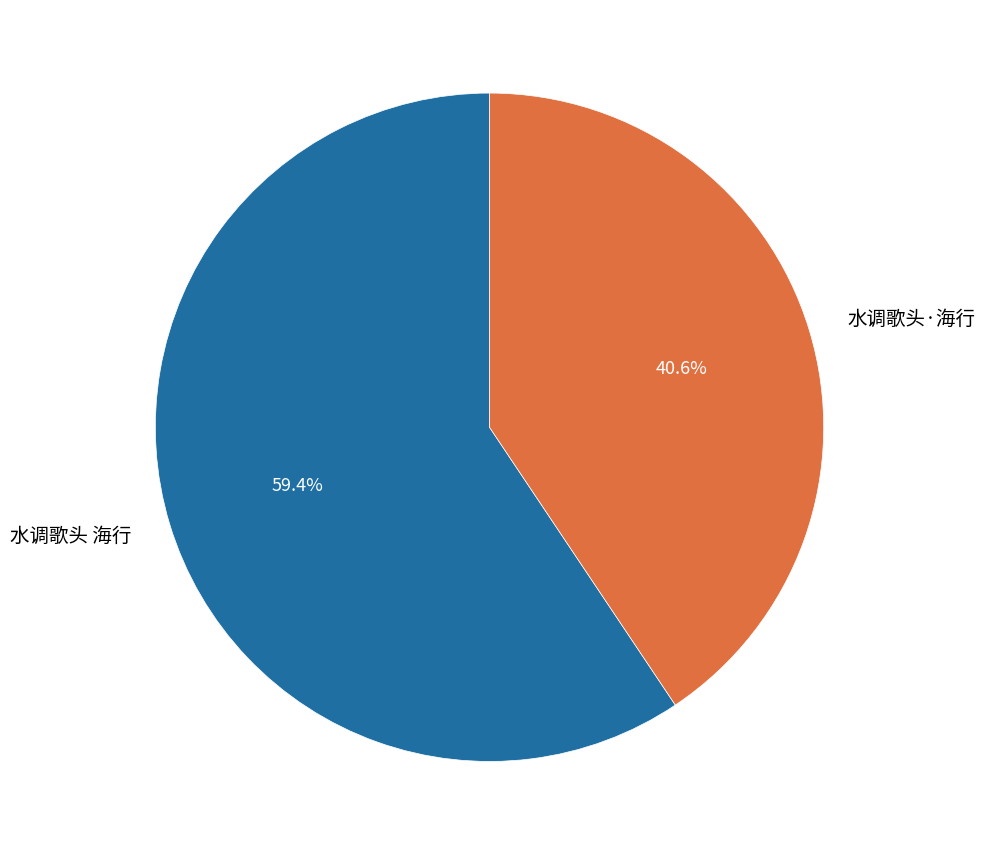

To the nearest percent, what is the combined percentage of 水调歌头·海行 and 水调歌头 海行?

100%